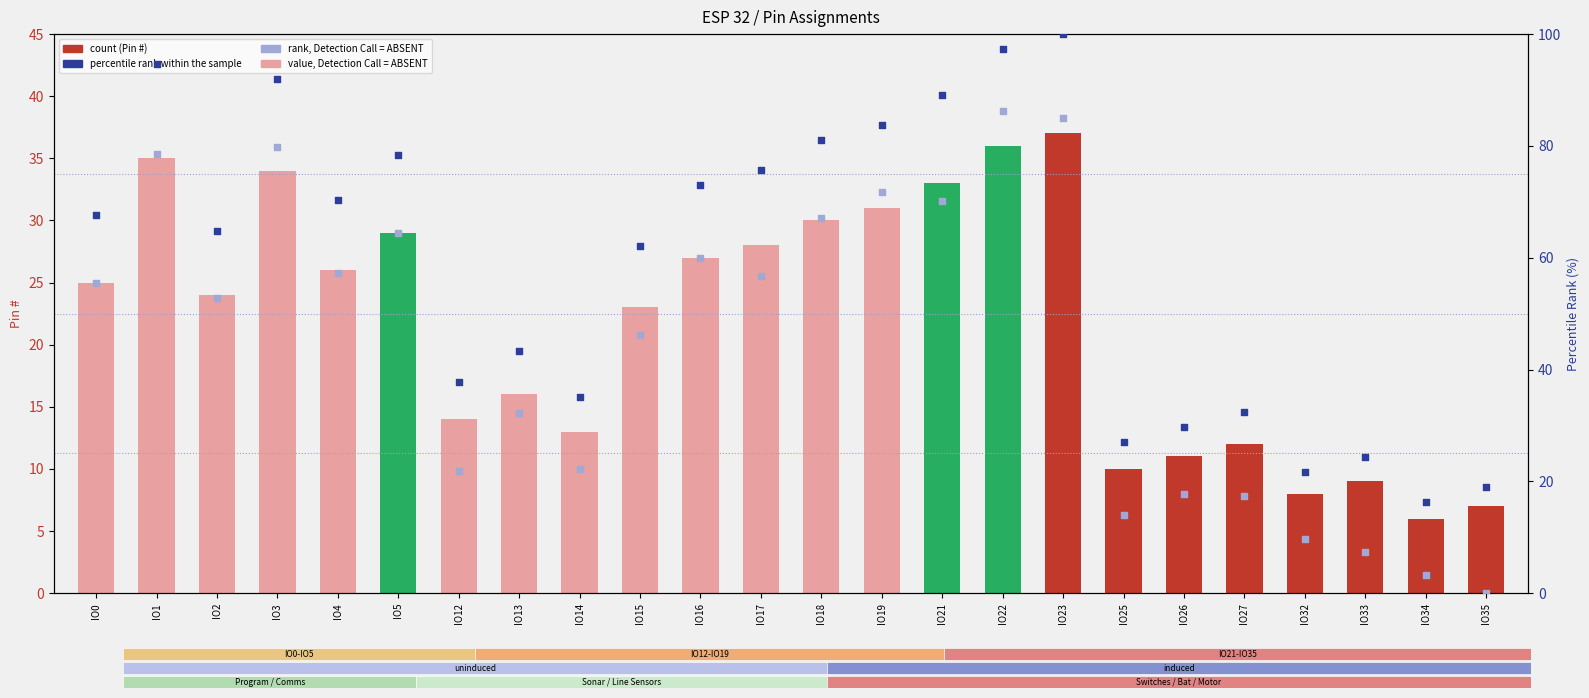

Which series contains the lowest Y value?

rank, Detection Call = ABSENT